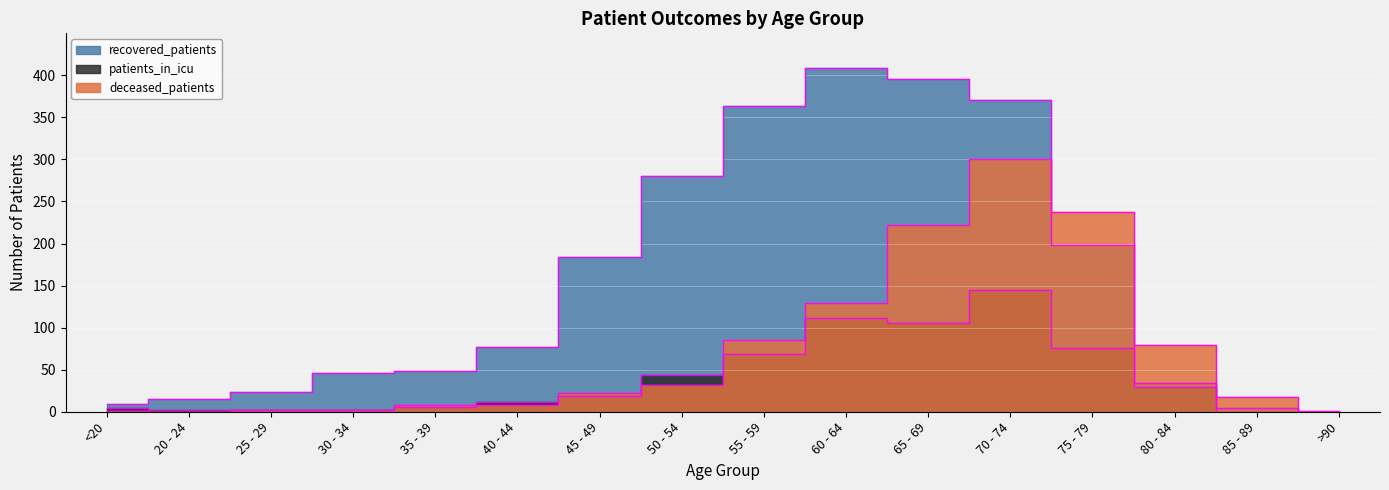

Between 50 - 54 and 35 - 39, which is larger?

50 - 54